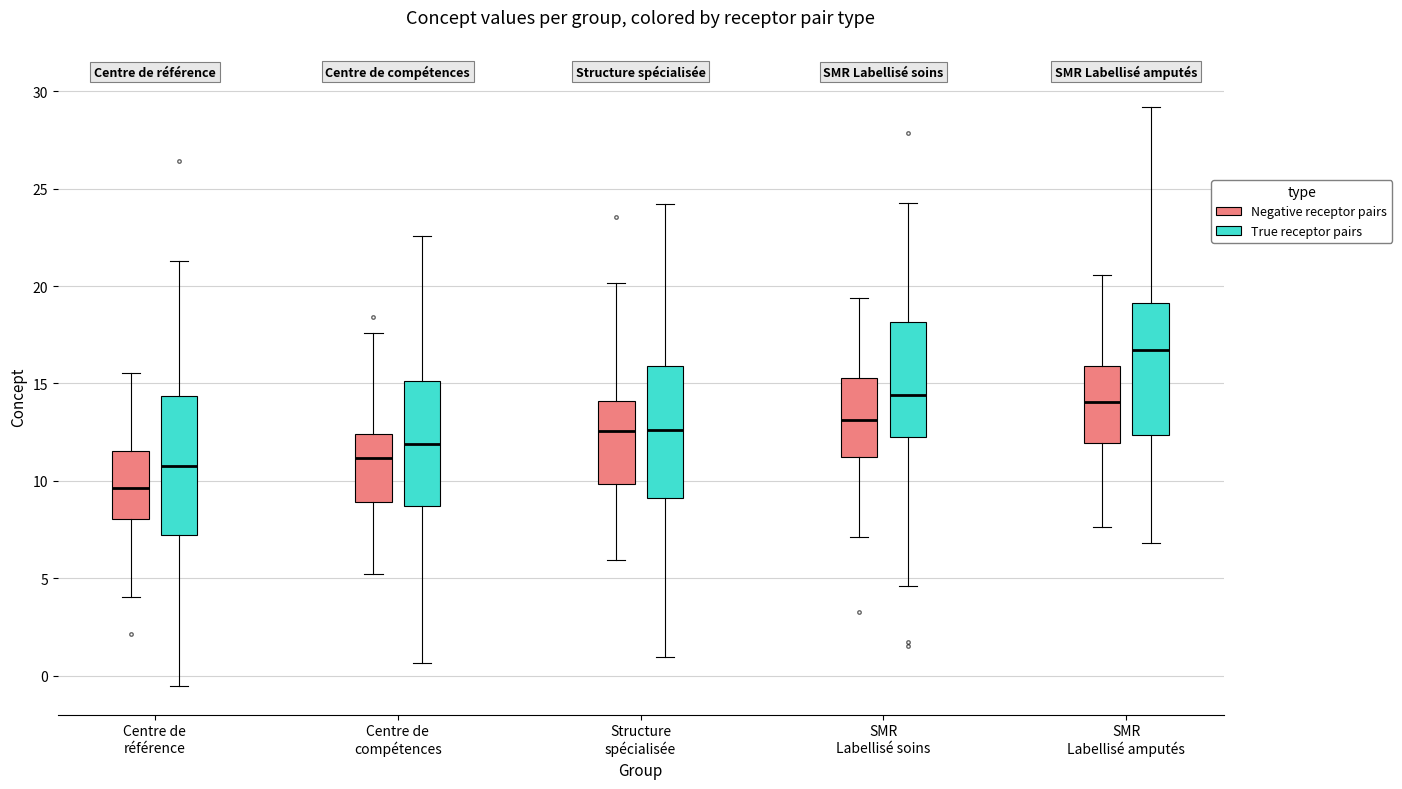

Where does the lower whisker of the box for Structure spécialisée (Negative receptor pairs) end on the y-axis? The values are not printed on the chart, so give them approximately, as read against the axis.

6.0